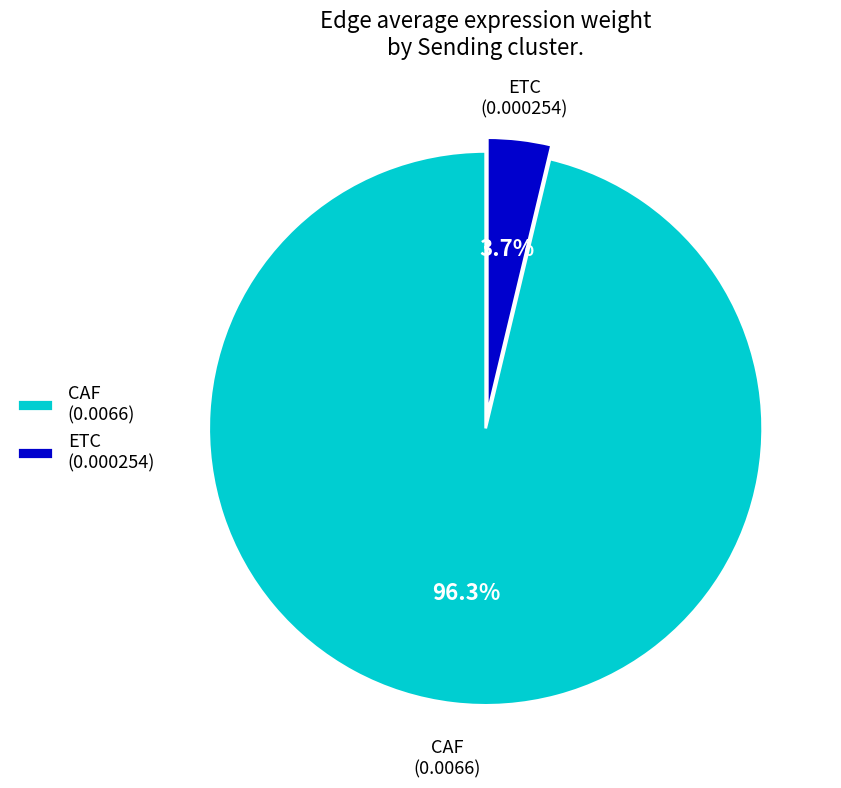

To the nearest percent, what is the difference between the largest and smallest slice percentages?

93%